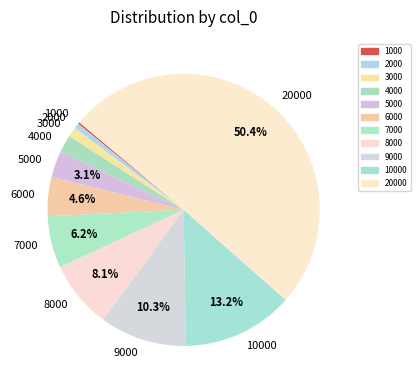

To the nearest percent, what is the average slice percentage?

9%